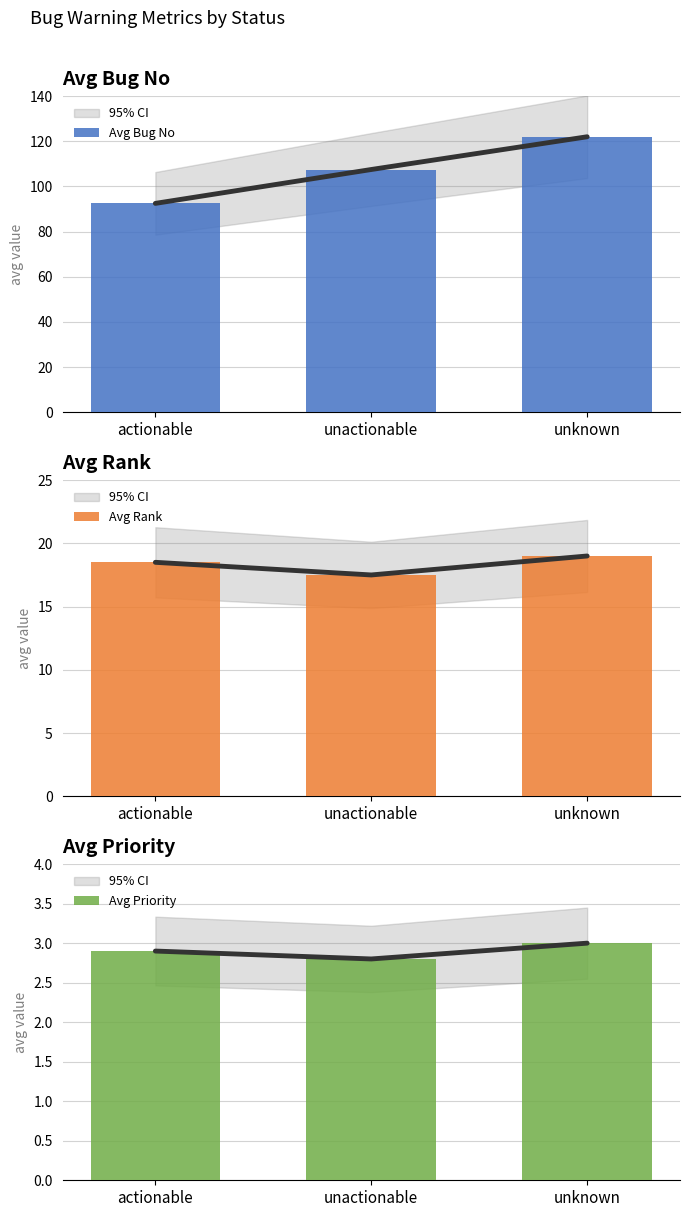

Is it true that avg_rank equals 18.5 at actionable?

True